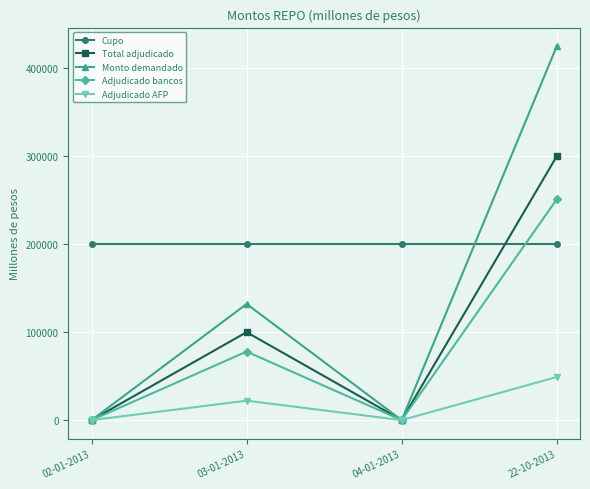

How many lines are shown in the chart?

5